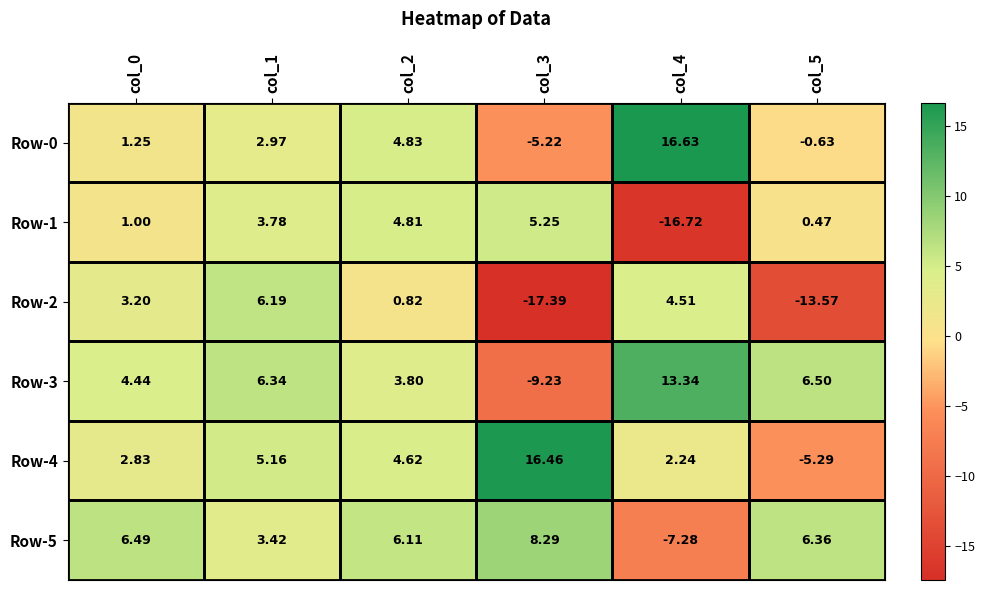

How many negative values does the Row-1 series have?

1